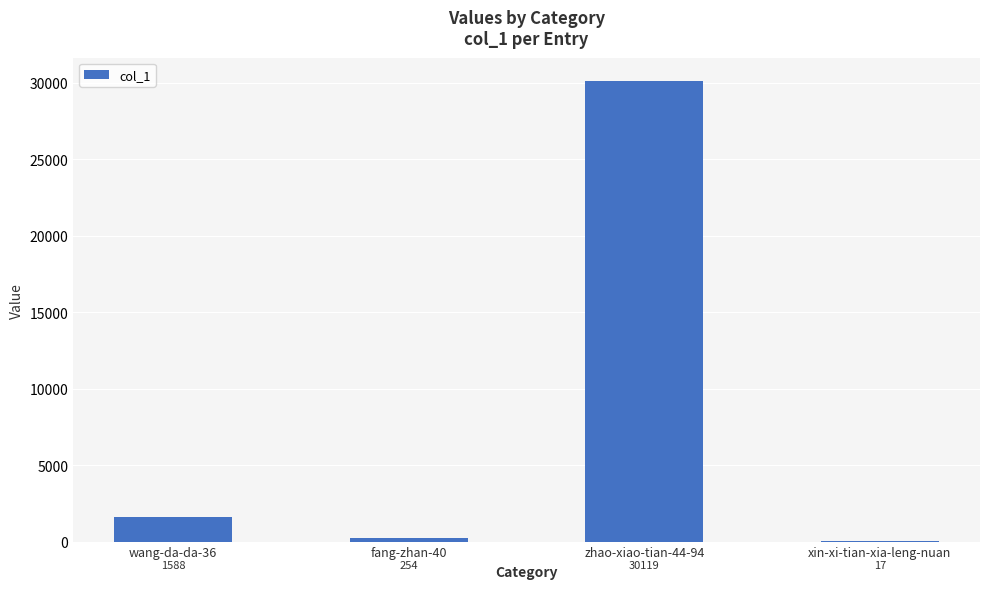

Between xin-xi-tian-xia-leng-nuan and zhao-xiao-tian-44-94, which is larger?

zhao-xiao-tian-44-94